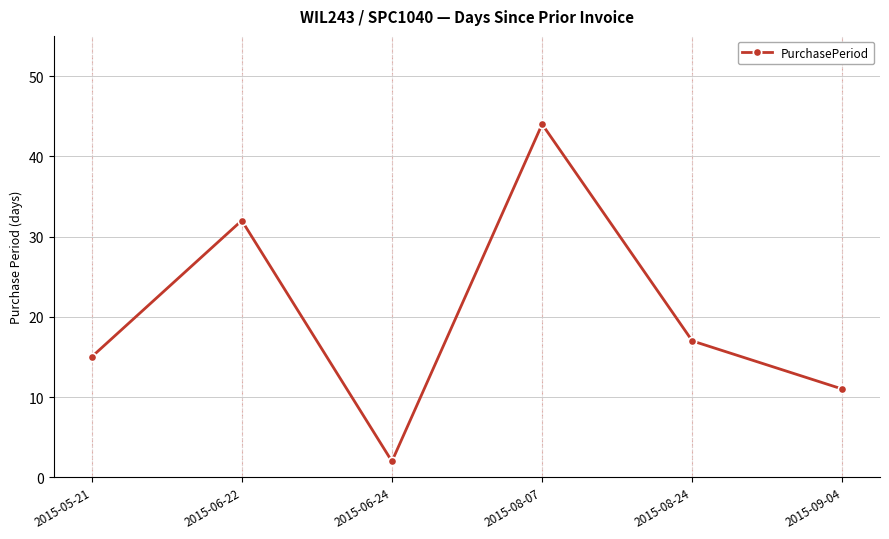

How many distinct data groups are displayed?

1